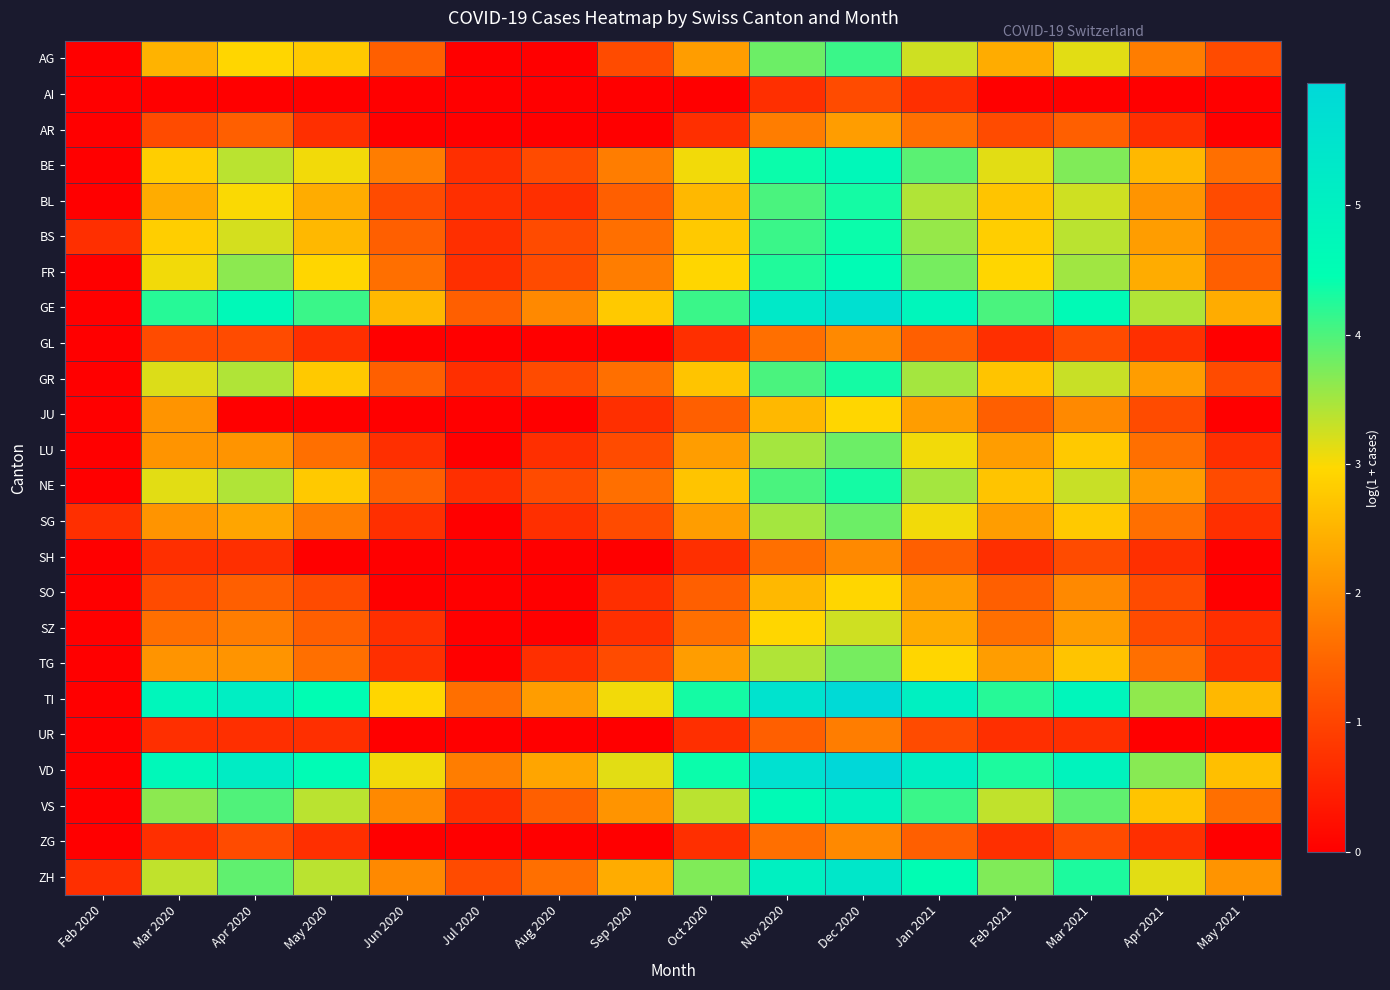

What is the spread (max minus min) of values at Jan 2021?

4.4